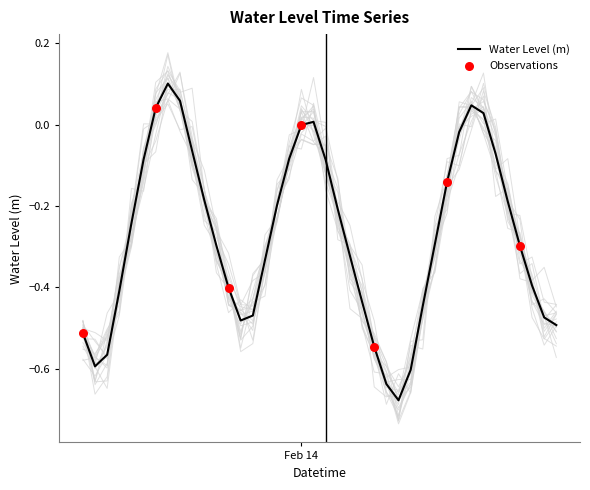

Which has a higher value, 2023-02-13 22:00:00 or 2023-02-13 14:00:00?

2023-02-13 14:00:00